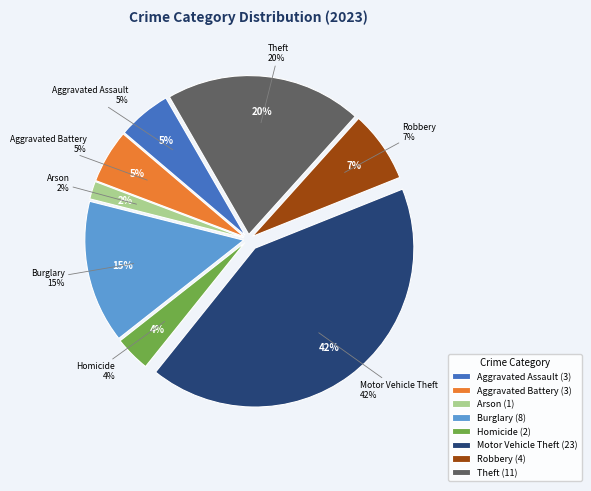

Is there a majority slice in this chart?

No